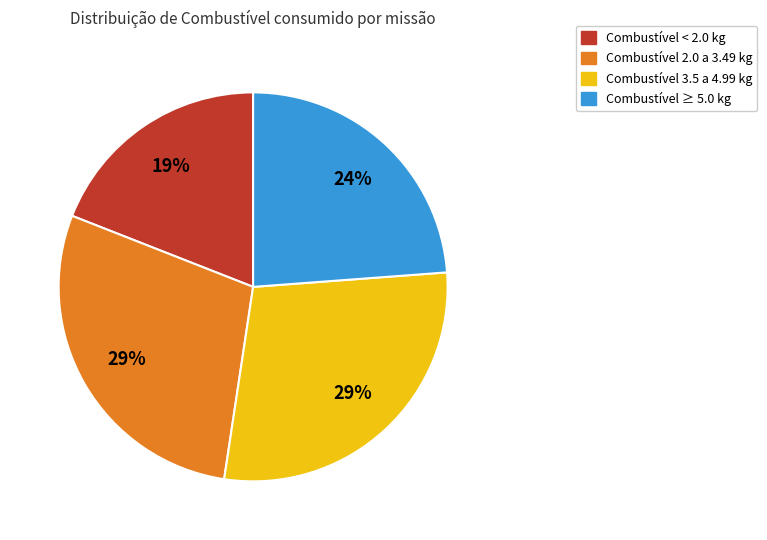

Is there any slice that represents more than half of the pie?

No